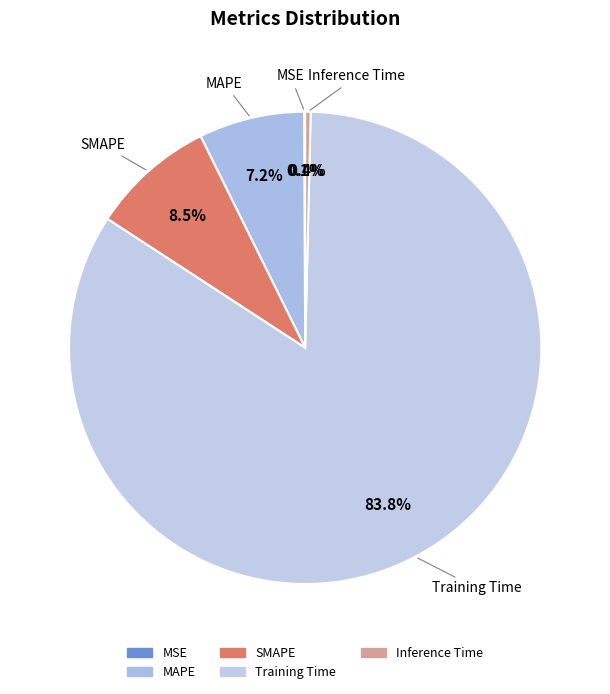

Does any single category account for the majority?

Yes